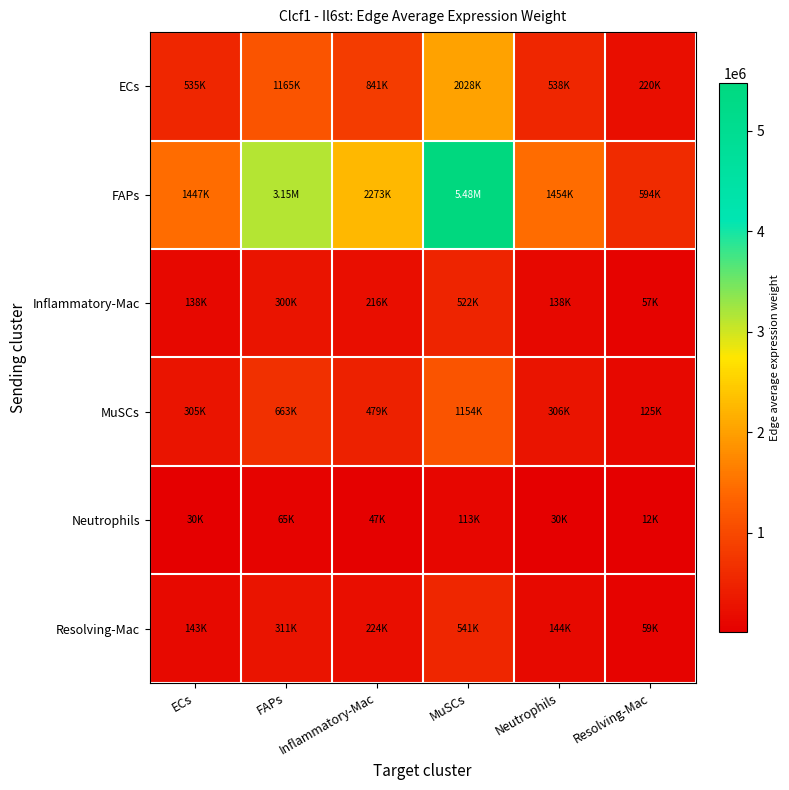

Which series has the widest spread of values?

FAPs